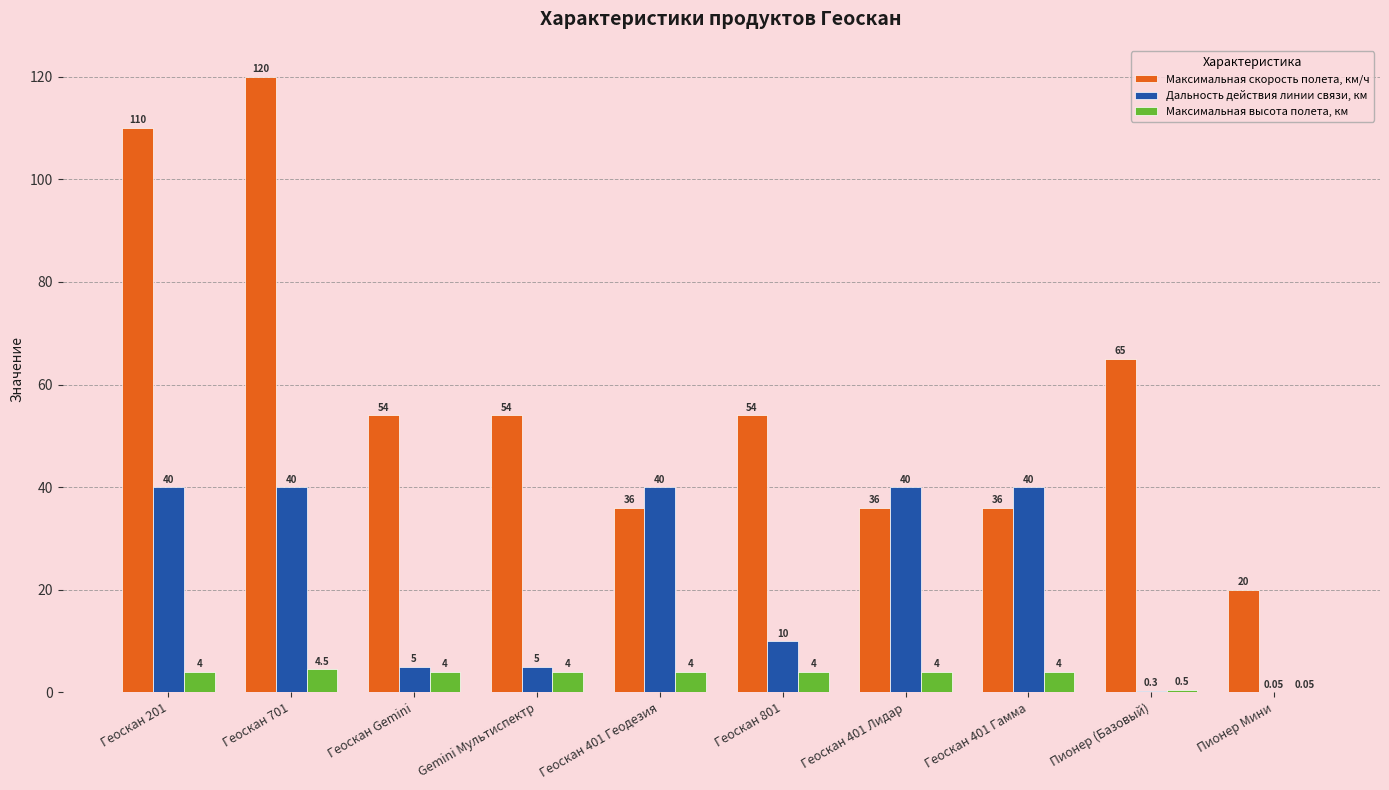

What is the sum of all Максимальная скорость полета, км/ч values?

585.0